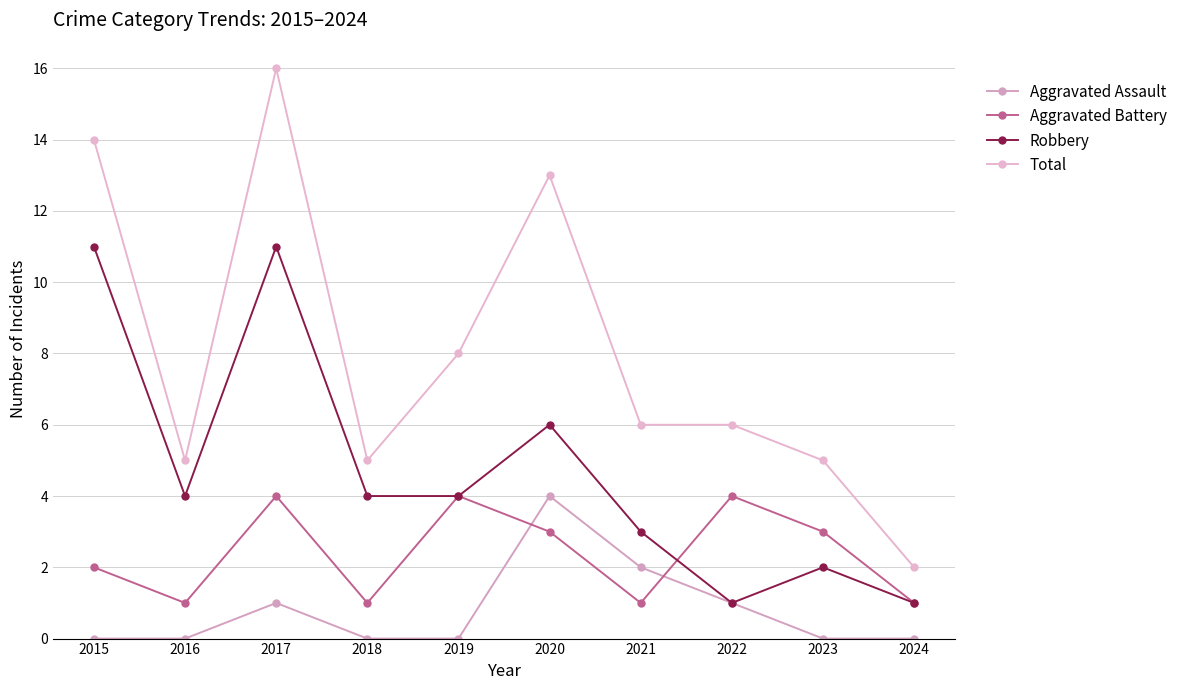

Reading left to right, list all the values displayed in this chart.

Aggravated Assault: 2015=0	2016=0	2017=1	2018=0	2019=0	2020=4	2021=2	2022=1	2023=0	2024=0
Aggravated Battery: 2015=2	2016=1	2017=4	2018=1	2019=4	2020=3	2021=1	2022=4	2023=3	2024=1
Robbery: 2015=11	2016=4	2017=11	2018=4	2019=4	2020=6	2021=3	2022=1	2023=2	2024=1
Total: 2015=14	2016=5	2017=16	2018=5	2019=8	2020=13	2021=6	2022=6	2023=5	2024=2